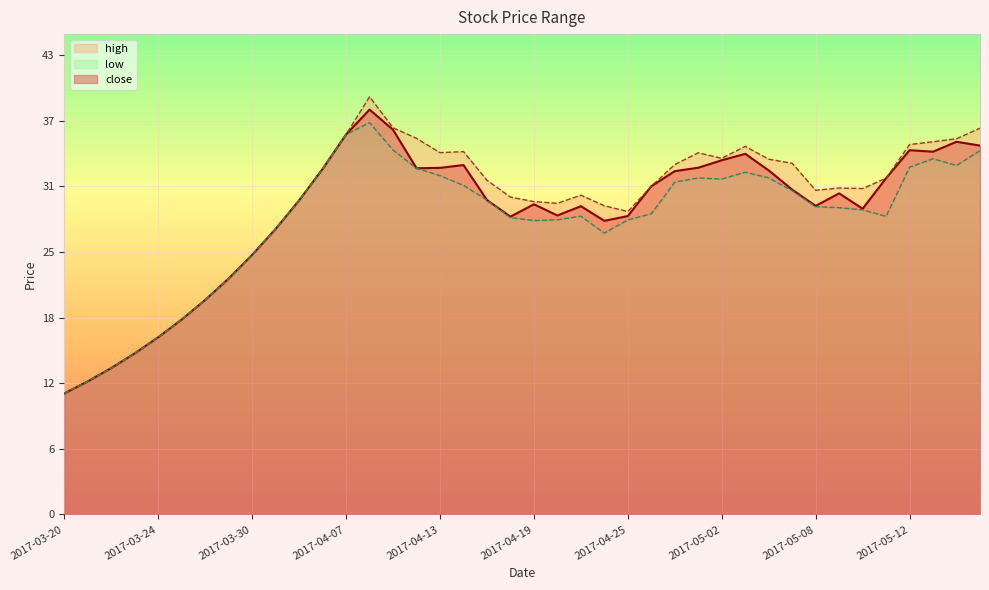

What is the difference between the maximum and minimum values in the close series?

26.5